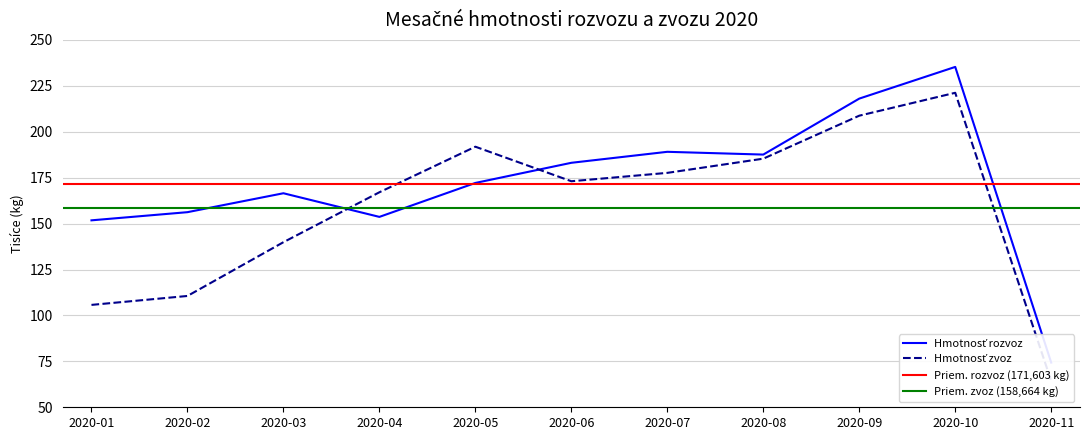

At which category is the sum across all series the highest?

2020-10